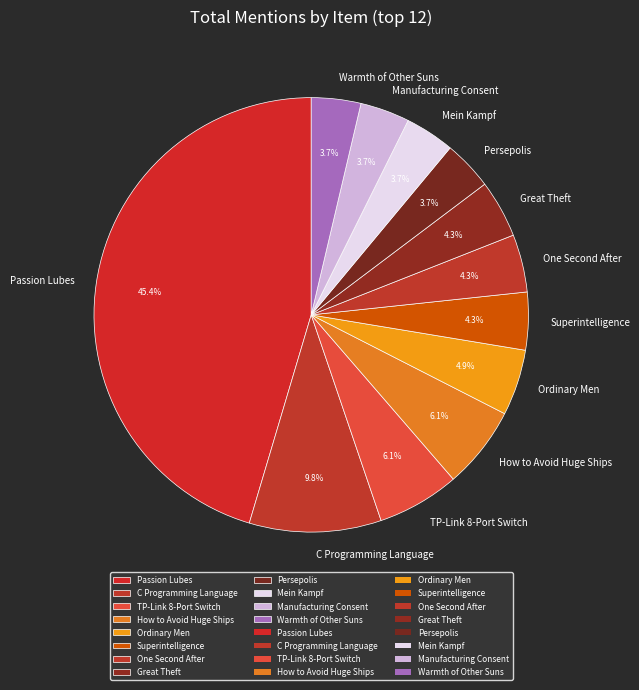

How many slices are in this pie chart?

12